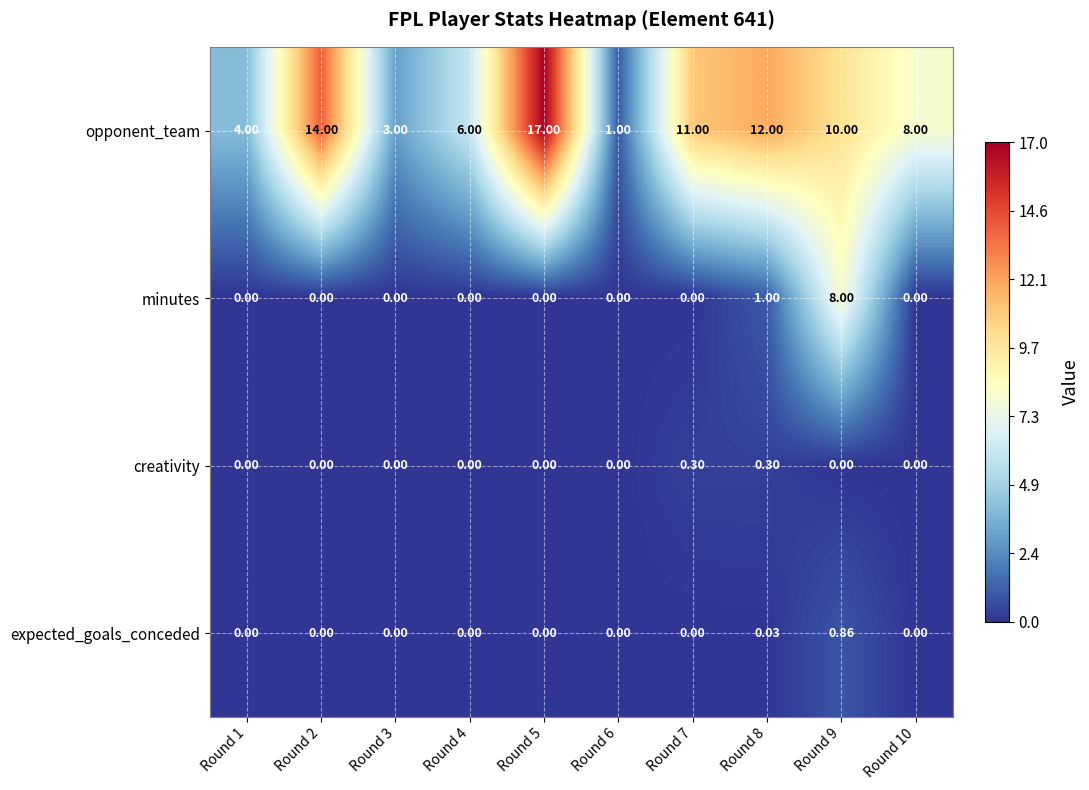

Which series has the largest total across all categories?

opponent_team